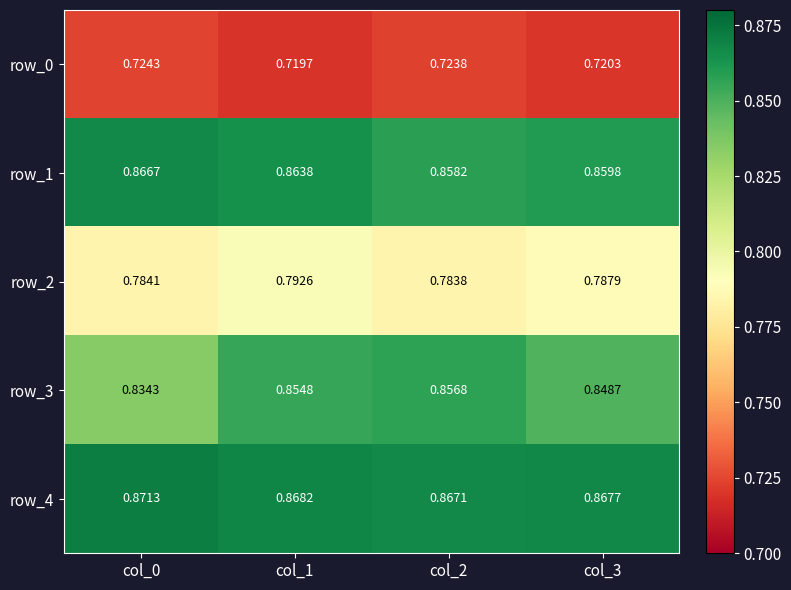

At which label is row_3 closest to 0?

col_0